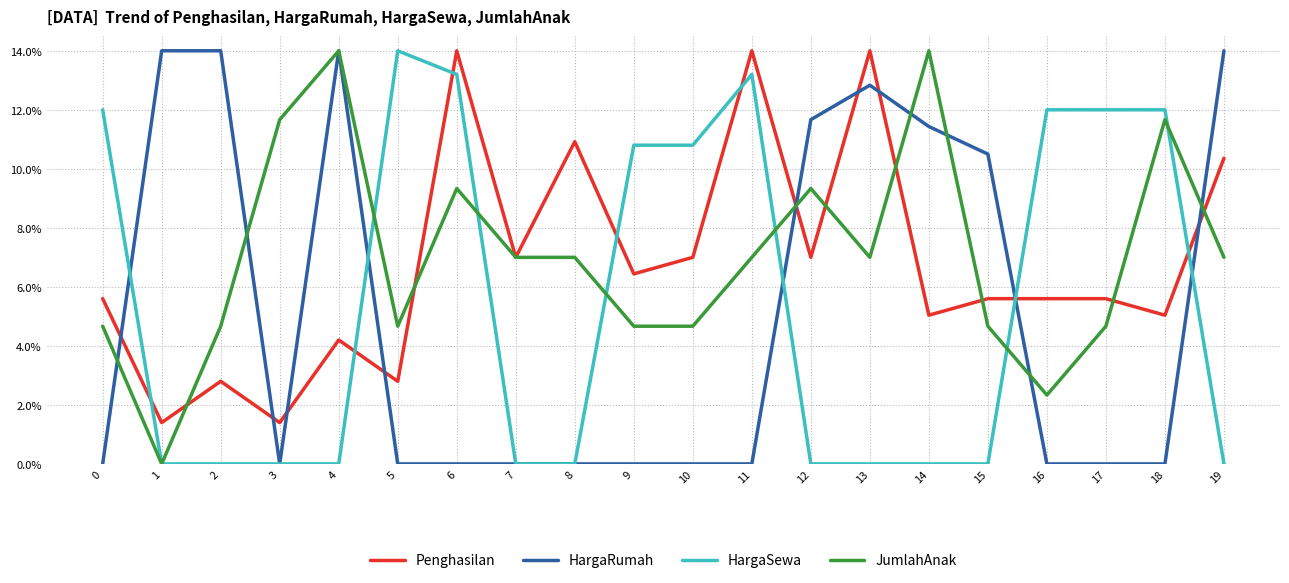

Which series ends up on top after the final intersection of JumlahAnak and Penghasilan?

Penghasilan